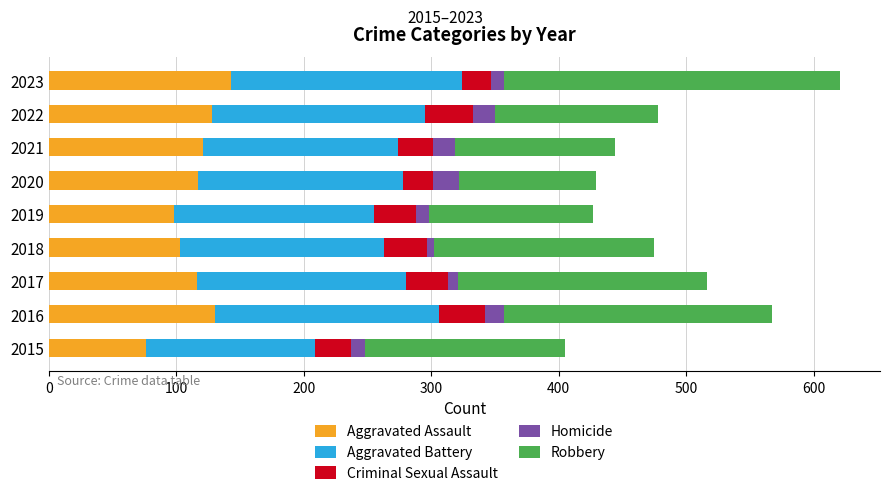

What is the minimum value for Aggravated Assault?

76